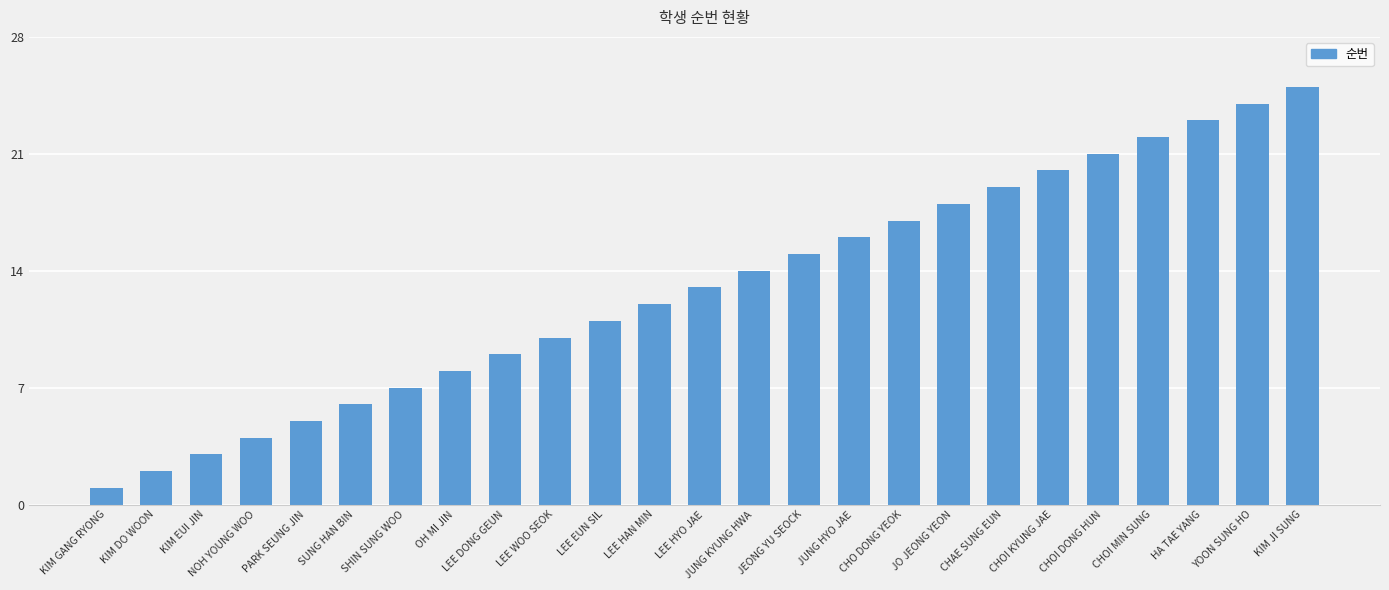

Reading left to right, what are all the values shown in this chart?

1	2	3	4	5	6	7	8	9	10	11	12	13	14	15	16	17	18	19	20	21	22	23	24	25